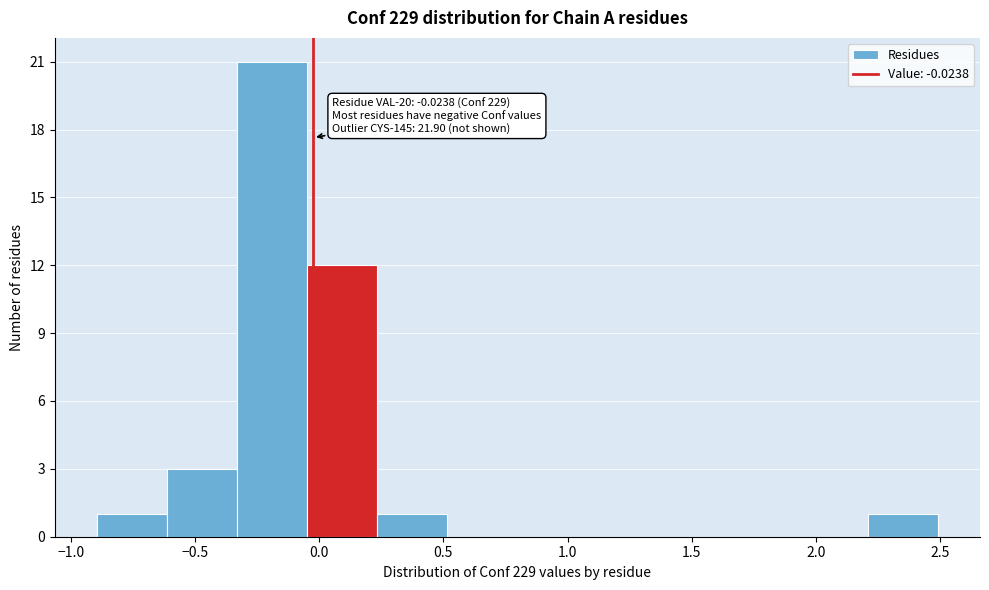

Over which range of the x-axis is the bar tallest?

-0.35 to -0.05